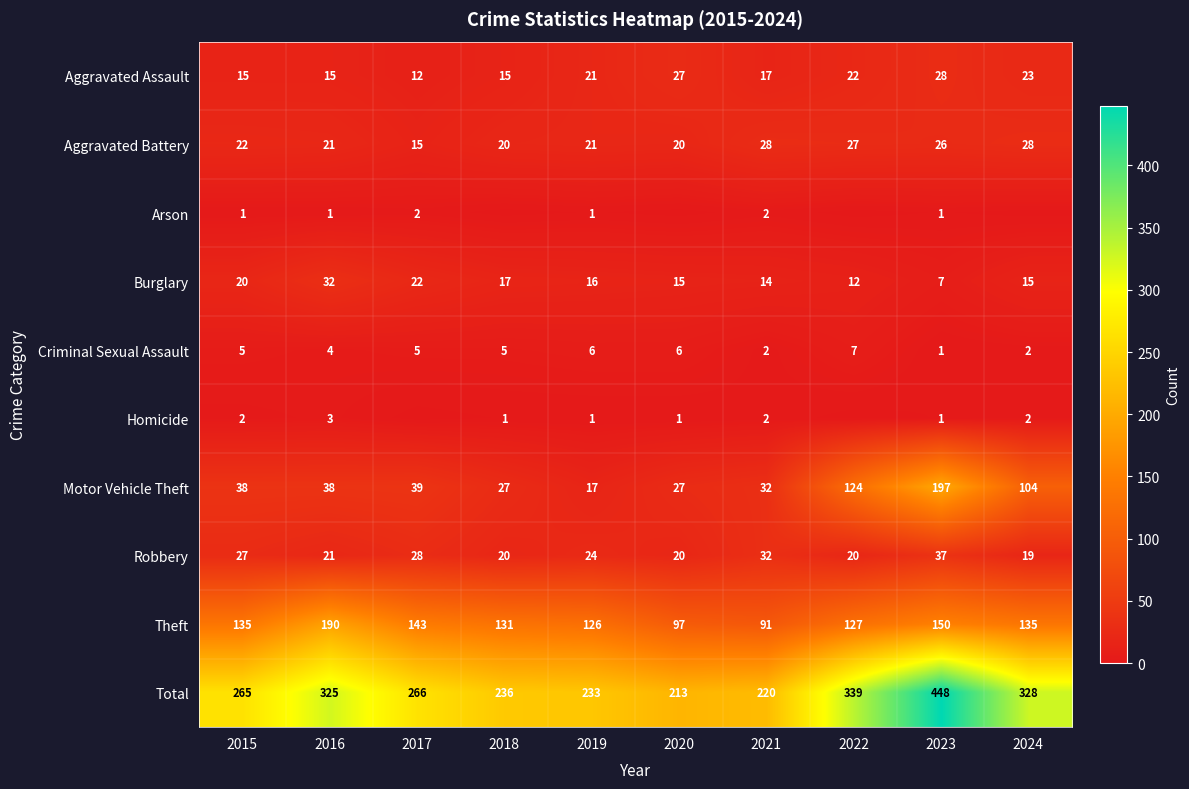

Which has a higher value, 2023 or 2015?

2023